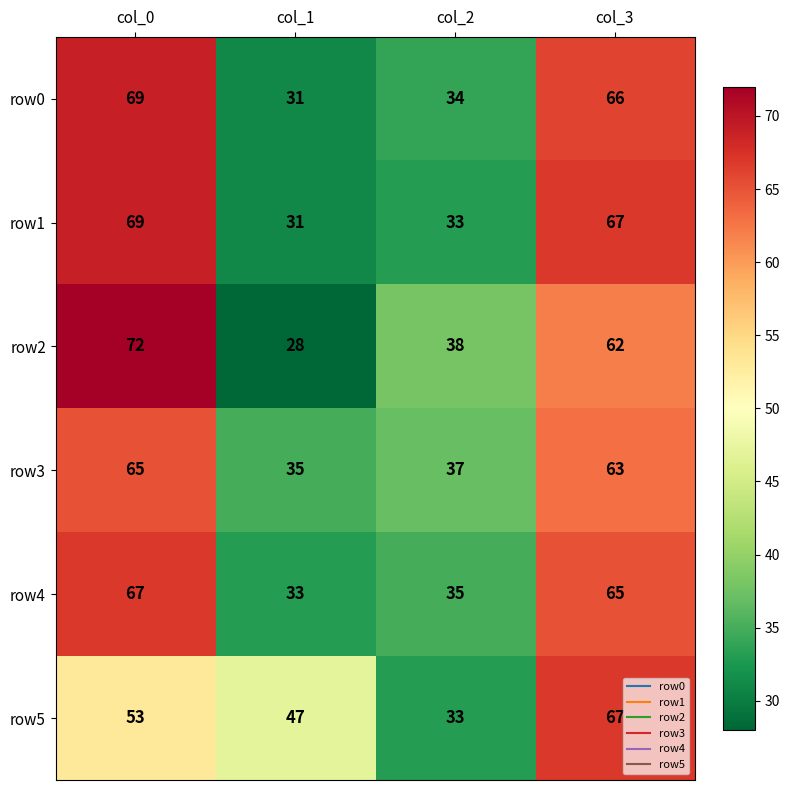

List the labels in order of row4 value, largest first.

col_0, col_3, col_2, col_1